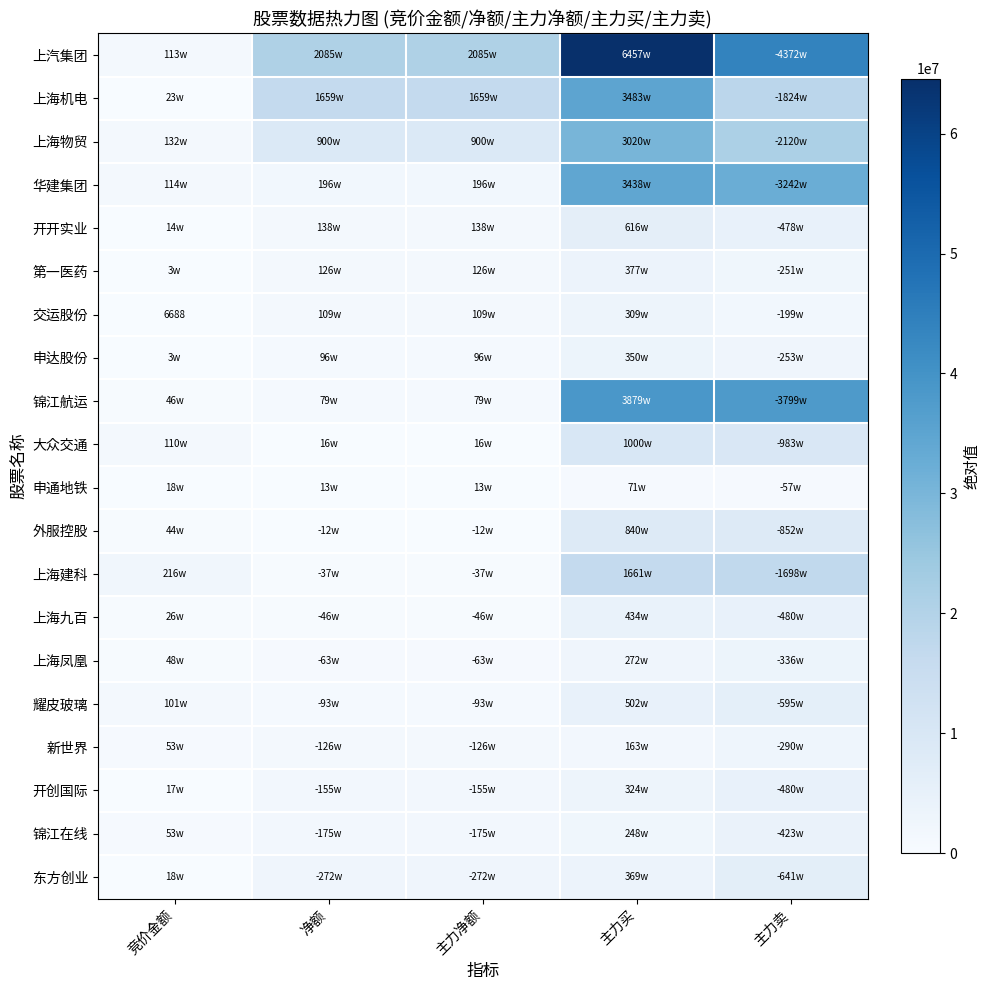

How many distinct data groups are displayed?

20